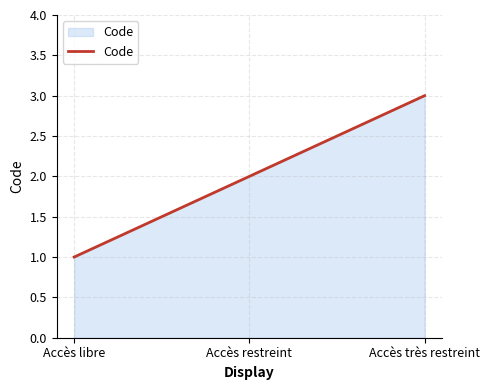

What is the sum of all values?

6